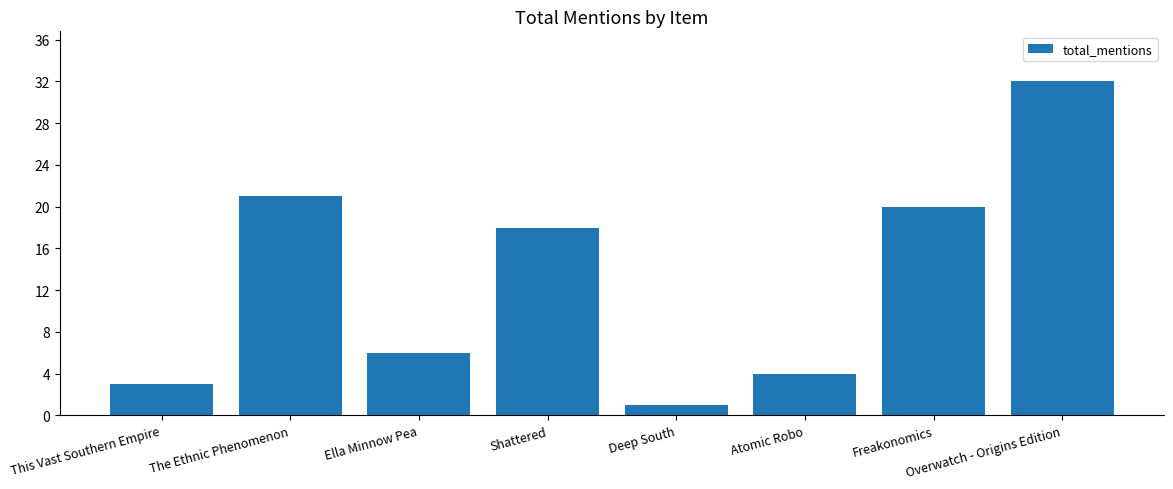

What position from the right is Ella Minnow Pea?

6